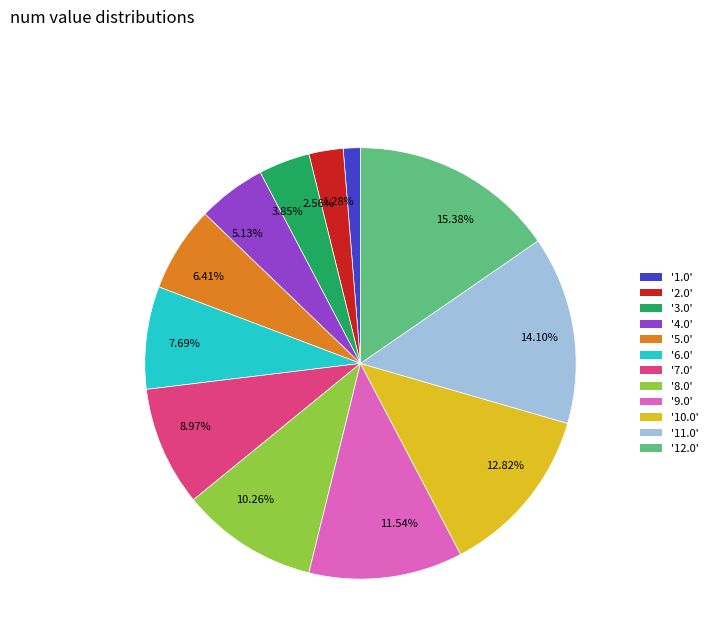

Do 1.28% and 7.69% together represent more than half of the pie?

No